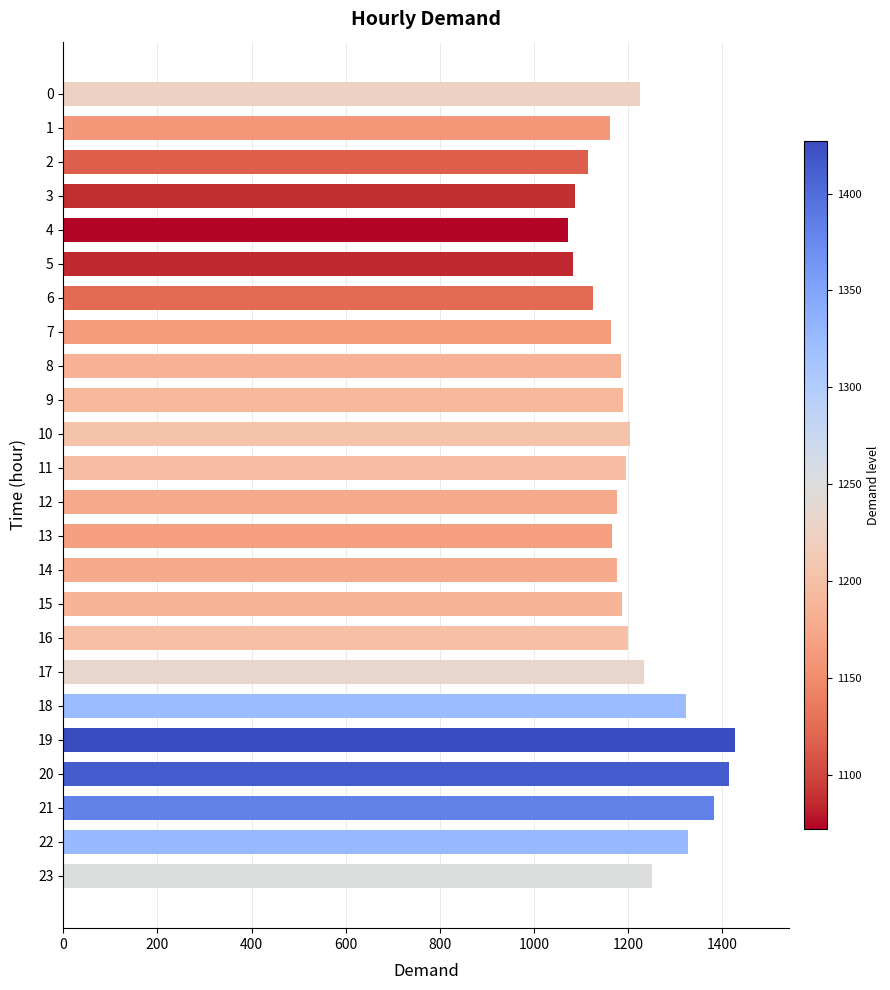

What is the average value?

1211.0